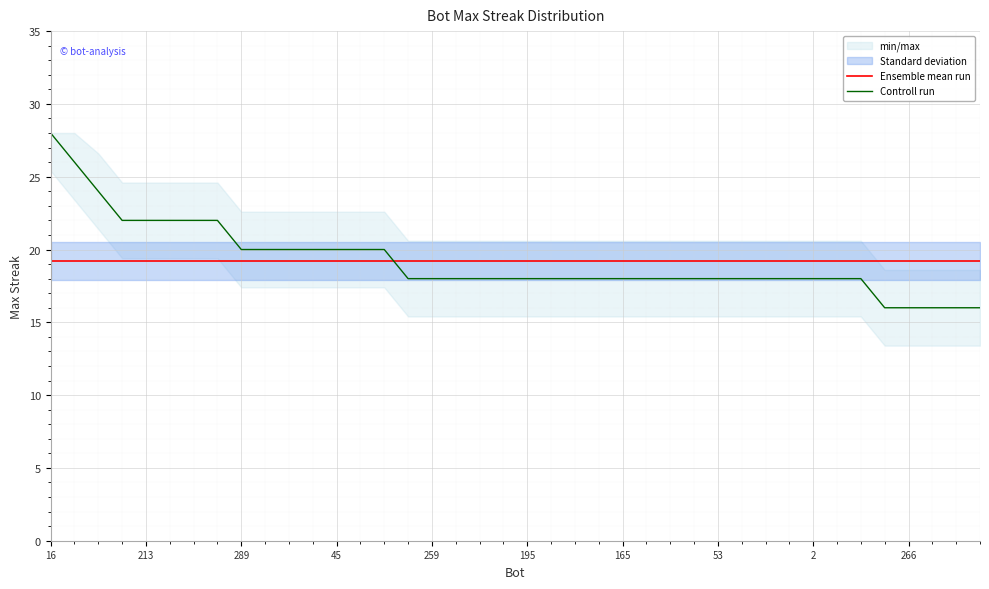

What is the greatest value displayed?

28.0